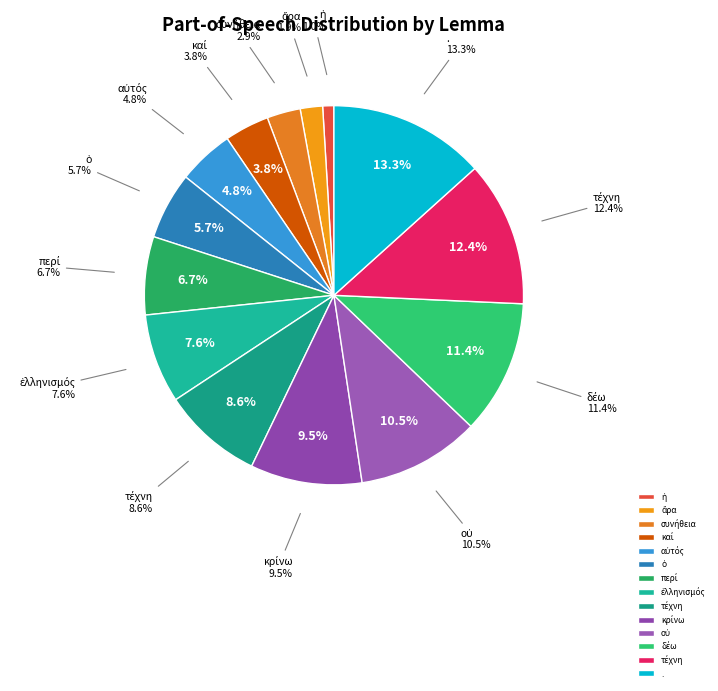

To the nearest percent, what portion does κρίνω represent?

10%